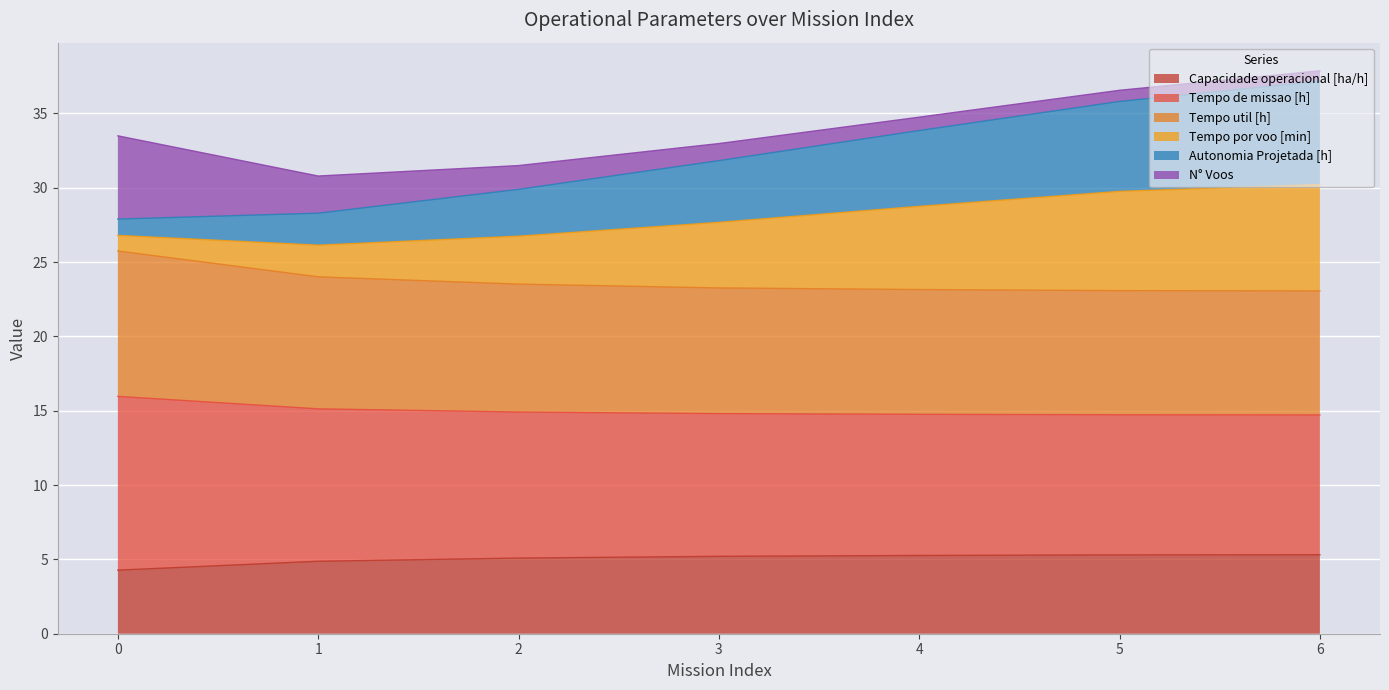

What is the minimum value for Capacidade operacional [ha/h]?

4.3